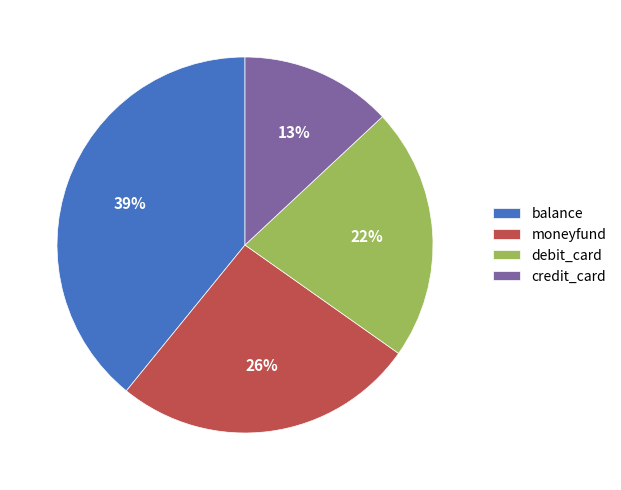

The debit_card slice represents 16% of the pie. True or false?

False